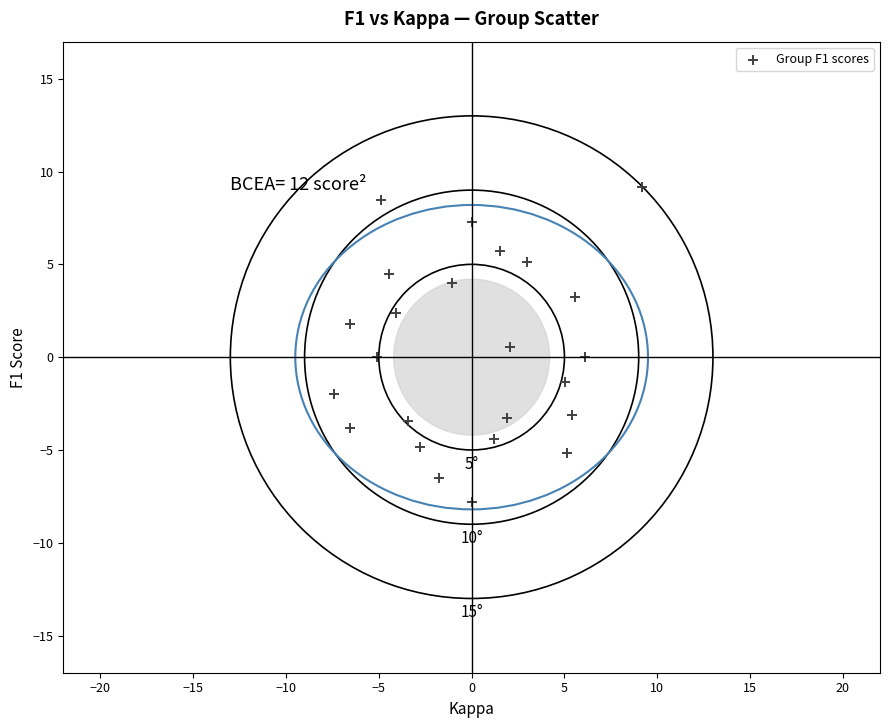

What is the range of X values (max minus min)?

16.6